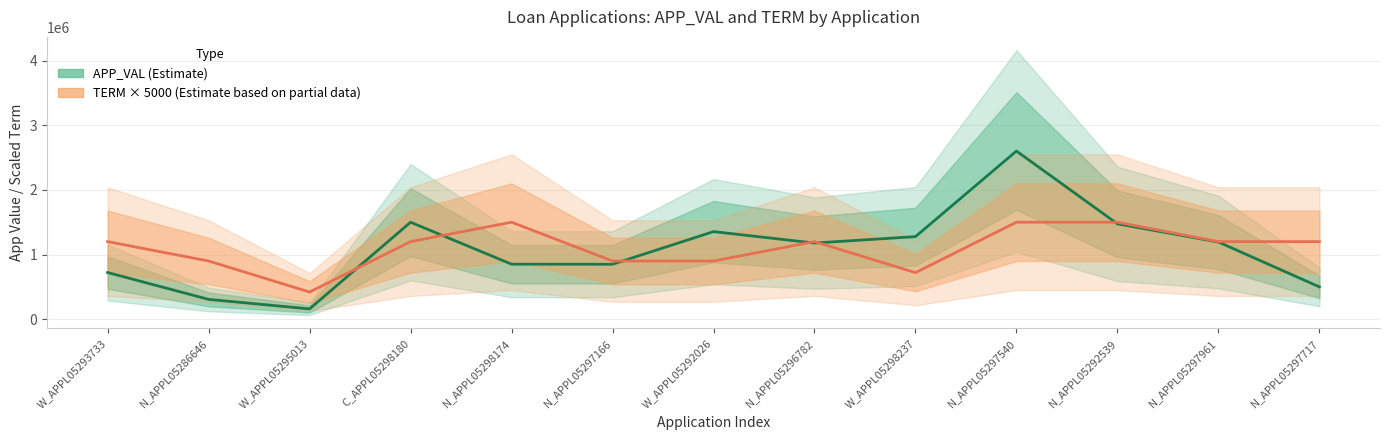

Reading left to right, extract all data points from this chart.

APP_VAL (Estimate): W_APPL05293733=722196	N_APPL05286646=306761	W_APPL05295013=159762	C_APPL05298180=1500000	N_APPL05298174=851177	N_APPL05297166=849867	W_APPL05292026=1354634	N_APPL05296782=1178072	W_APPL05298237=1277075	N_APPL05297540=2600542	N_APPL05292539=1474445	N_APPL05297961=1193187	N_APPL05297717=500000
TERM × 5000 (Partial): W_APPL05293733=1200000	N_APPL05286646=900000	W_APPL05295013=420000	C_APPL05298180=1200000	N_APPL05298174=1500000	N_APPL05297166=900000	W_APPL05292026=900000	N_APPL05296782=1200000	W_APPL05298237=720000	N_APPL05297540=1500000	N_APPL05292539=1500000	N_APPL05297961=1200000	N_APPL05297717=1200000